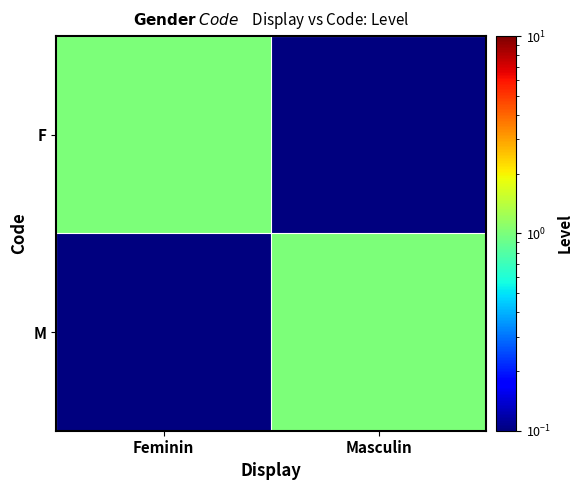

Which has a higher value, Feminin or Masculin?

Feminin